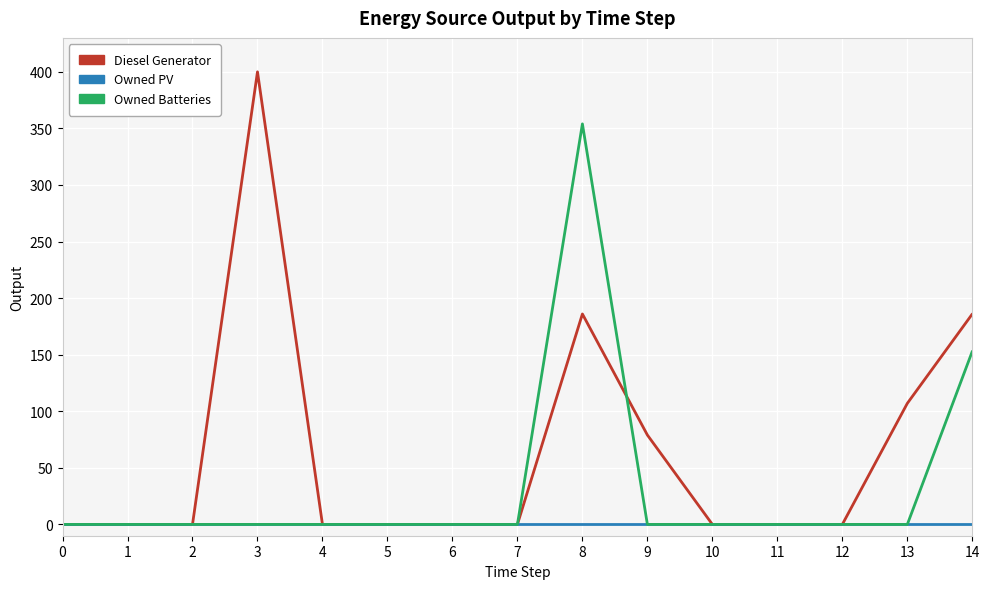

Which series has the largest range (max minus min)?

Diesel Generator